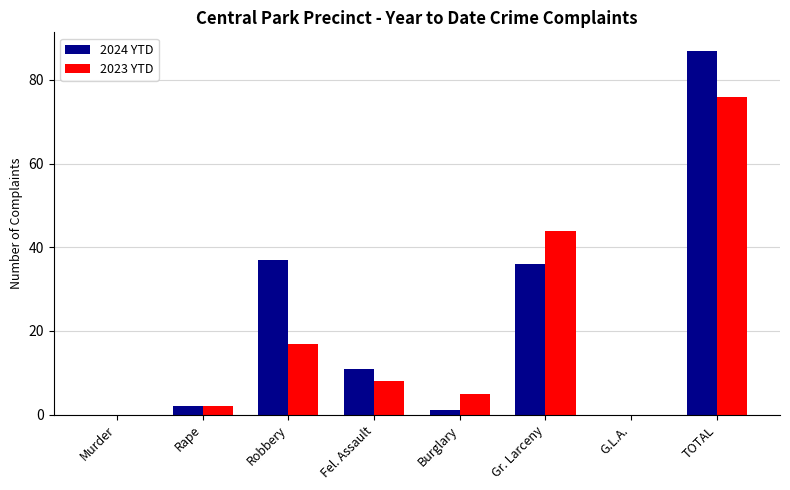

What is the maximum value for 2023 YTD?

76